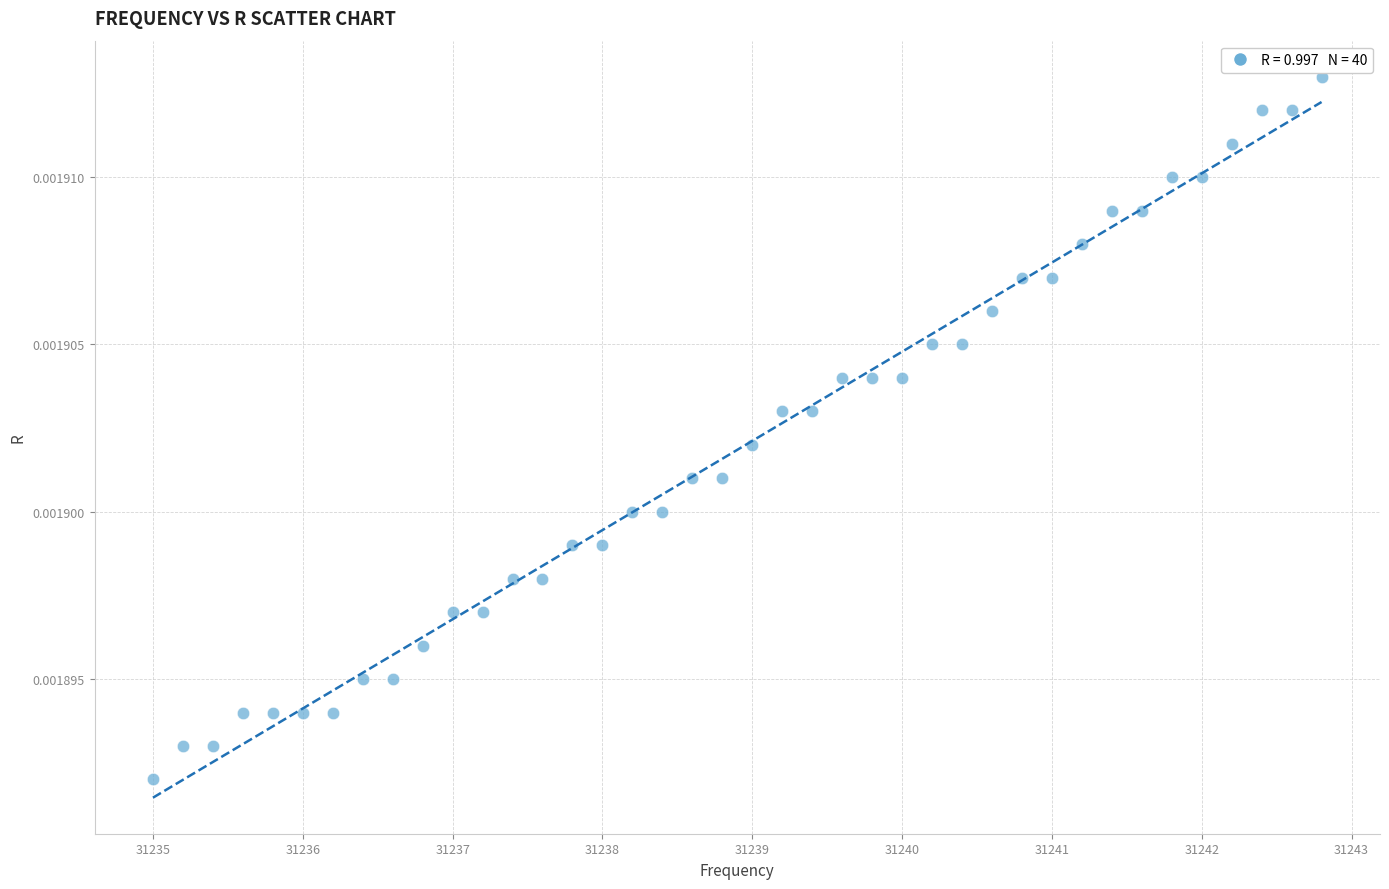

What is the range of X values (max minus min)?

7.8